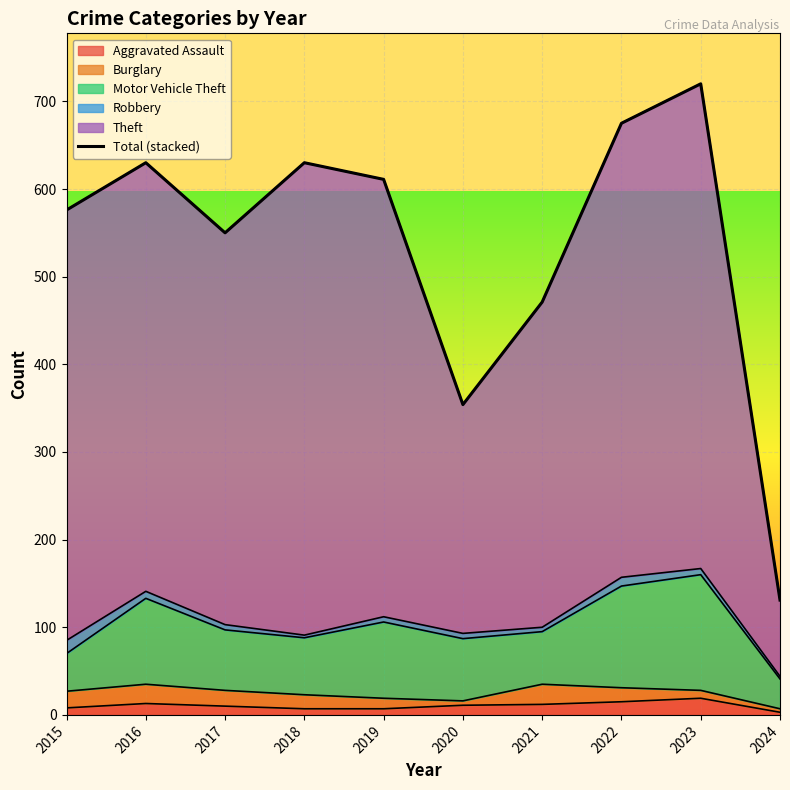

Approximately how many times larger is the value at 2023 compared to 2021?

1.5